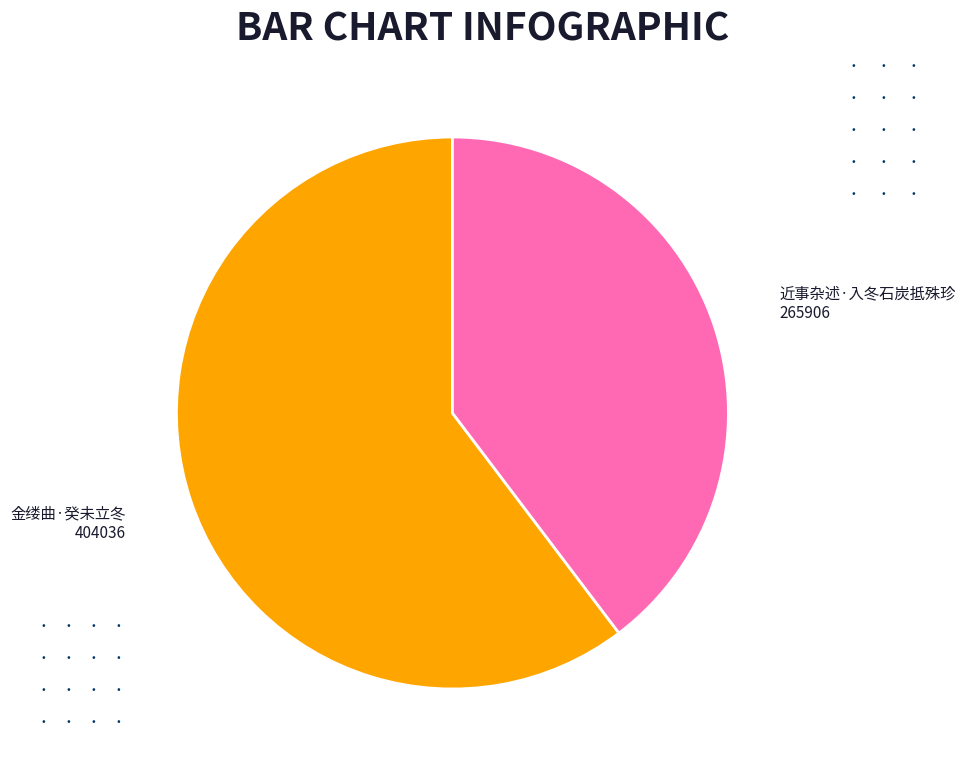

Is there any slice that represents more than half of the pie?

Yes